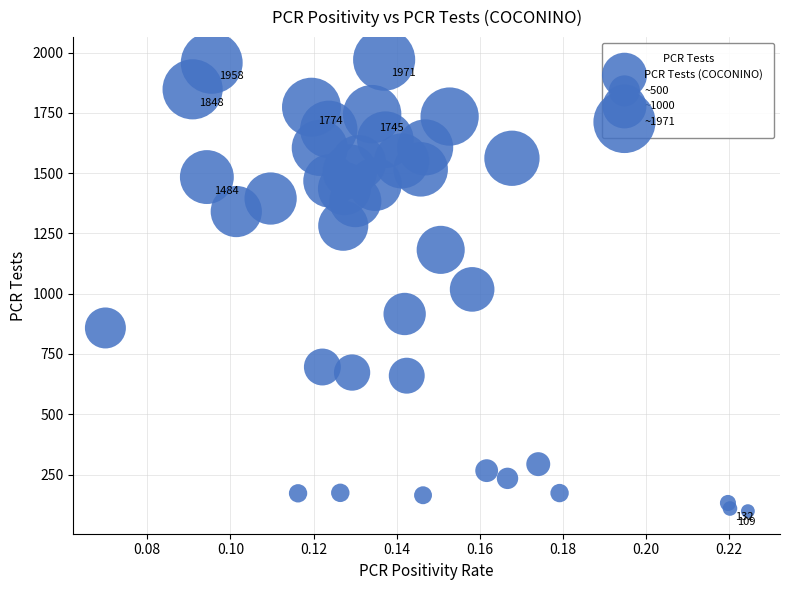

What is the range of Y values (max minus min)?

1873